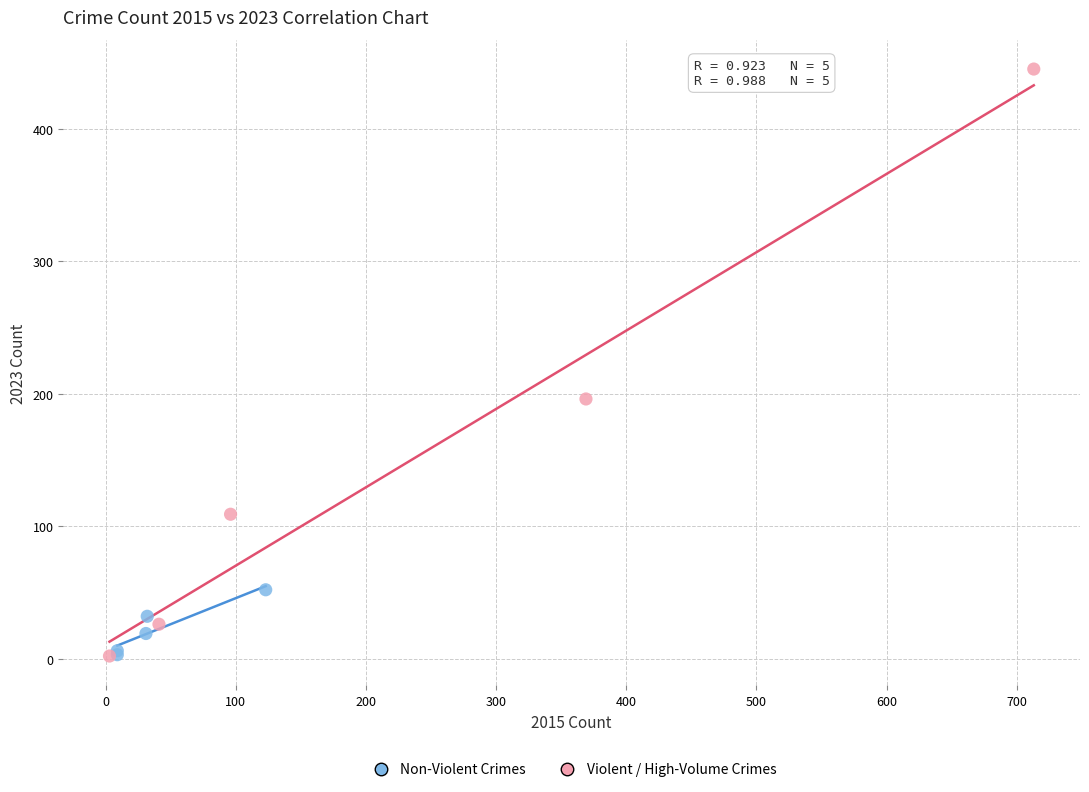

Which series has the largest Y range (max minus min)?

Violent / High-Volume Crimes